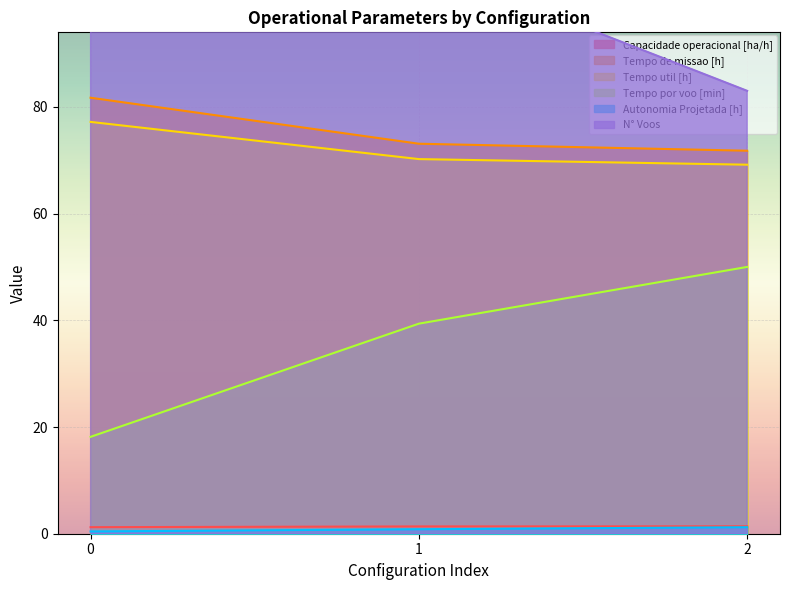

Which has a higher value, 0 or 1?

1